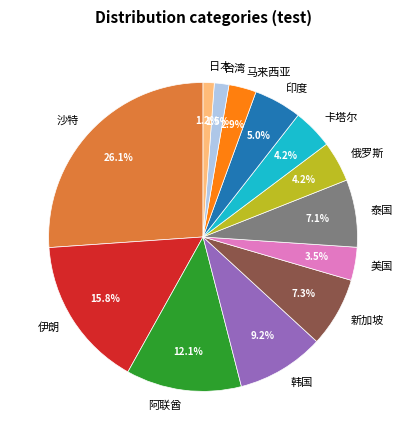

Does 俄罗斯 account for over 50% of the chart?

No